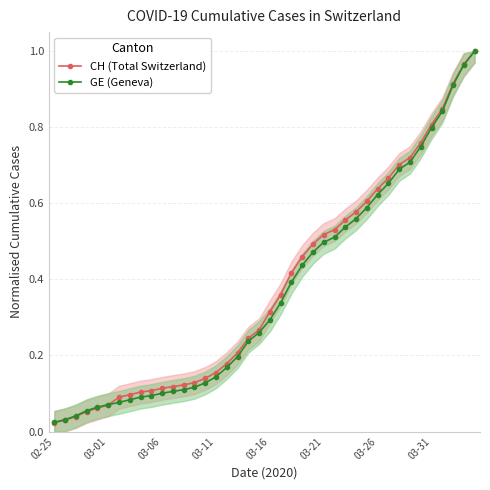

At which label does GE (Geneva) reach its minimum?

02-25